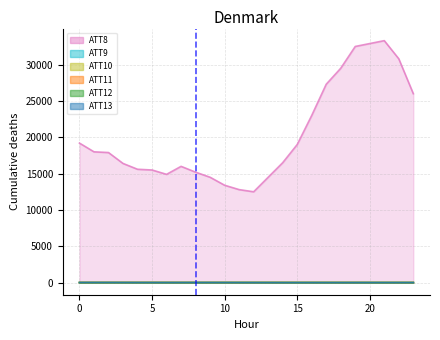

Reading left to right, list all the values displayed in this chart.

ATT8: 0=19200.0	1=18000.0	2=17900.0	3=16400.0	4=15600.0	5=15500.0	6=14900.0	7=16000.0	8=15200.0	9=14500.0	10=13400.0	11=12800.0	12=12500.0	13=14500.0	14=16500.0	15=19000.0	16=23000.0	17=27300.0	18=29500.0	19=32500.0	20=32900.0	21=33300.0	22=30800.0	23=26000.0
ATT9: 0=7.3	1=7.2	2=7.5	3=6.7	4=6.7	5=4.8	6=4.8	7=4.6	8=4.2	9=3.9	10=3.6	11=3.8	12=4.0	13=5.5	14=4.3	15=3.7	16=3.2	17=2.7	18=2.6	19=3.6	20=4.5	21=5.1	22=5.7	23=5.5
ATT10: 0=10.8	1=10.8	2=10.2	3=10.5	4=10.6	5=12.4	6=13.4	7=14.4	8=14.0	9=14.9	10=15.2	11=16.1	12=16.5	13=16.6	14=16.7	15=16.3	16=15.7	17=16.4	18=16.3	19=16.8	20=16.5	21=15.4	22=17.2	23=15.8
ATT11: 0=16.4	1=15.2	2=16.4	3=15.4	4=15.0	5=14.3	6=12.5	7=10.4	8=9.0	9=7.4	10=6.9	11=5.5	12=5.8	13=7.4	14=8.2	15=7.6	16=7.2	17=7.5	18=7.2	19=7.0	20=5.6	21=5.8	22=4.9	23=4.4
ATT12: 0=10.1	1=11.9	2=13.0	3=14.0	4=11.8	5=11.4	6=10.5	7=10.7	8=10.9	9=11.3	10=13.6	11=14.3	12=14.4	13=13.8	14=11.9	15=10.8	16=10.5	17=10.9	18=10.5	19=10.0	20=9.5	21=8.9	22=9.3	23=9.4
ATT13: 0=15.1	1=13.4	2=13.7	3=9.4	4=7.7	5=6.9	6=7.2	7=8.7	8=9.8	9=9.0	10=7.3	11=5.1	12=3.1	13=1.5	14=0.2	15=0.7	16=2.1	17=2.9	18=2.8	19=3.5	20=3.9	21=5.2	22=5.3	23=4.8